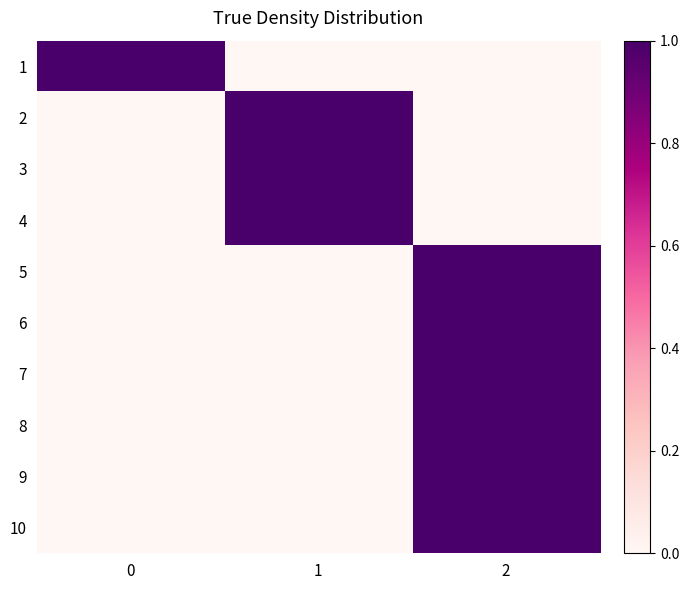

Which series has the largest total across all categories?

1